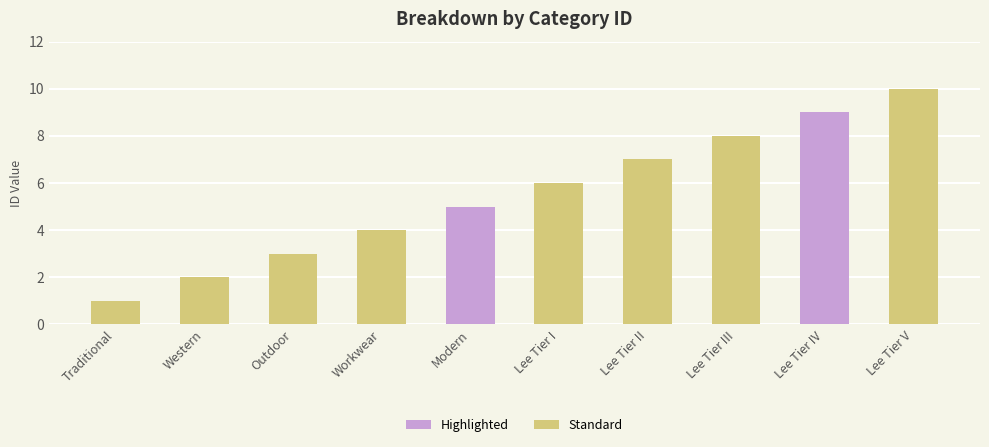

What is the difference between the maximum and minimum values?

9